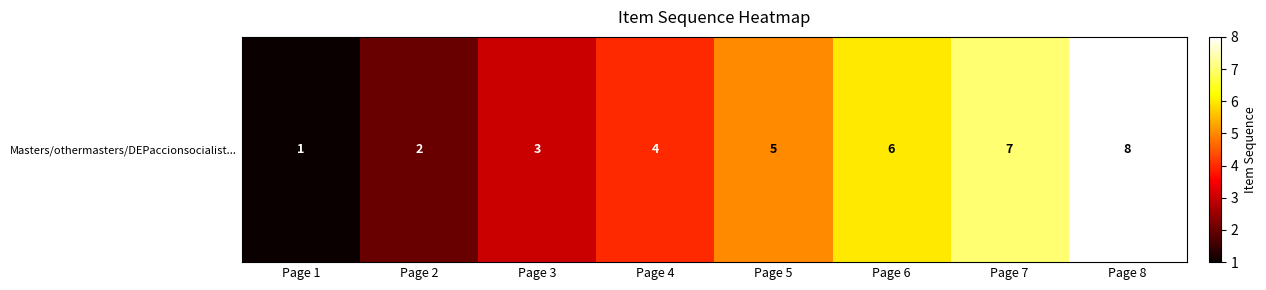

What value does the data have at Page 5?

5